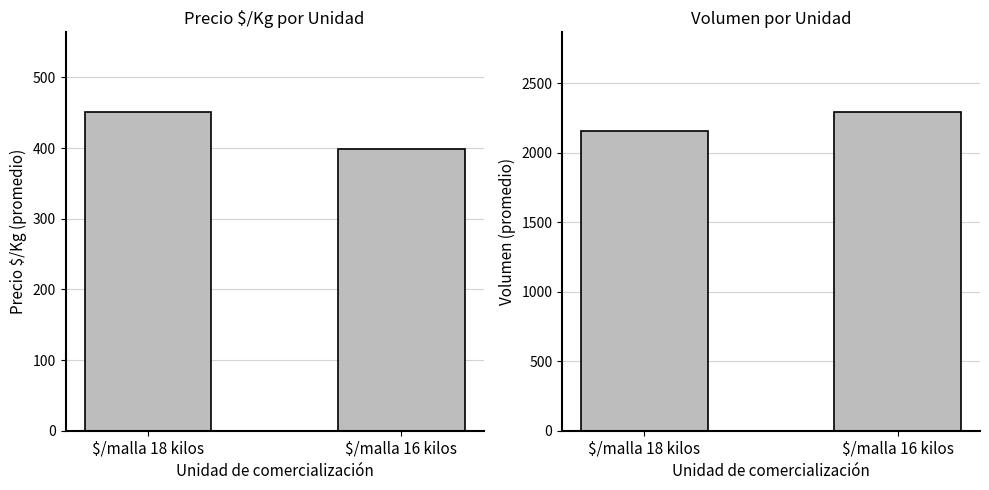

Which label corresponds to the largest value in the chart?

$/malla 16 kilos